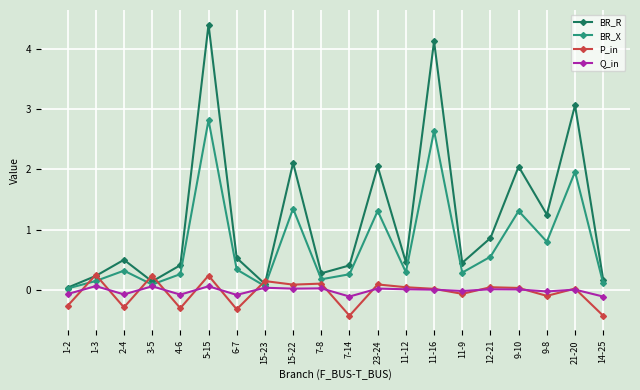

How many categories are shown in the chart?

20